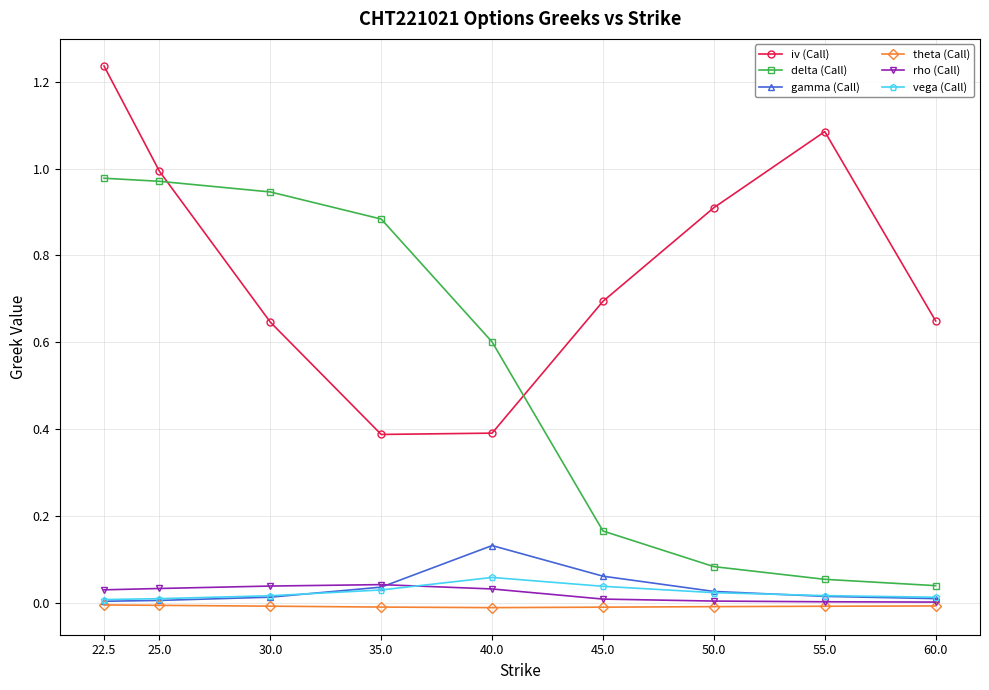

Between 50.0 and 55.0, which series saw the biggest shift?

iv (Call)